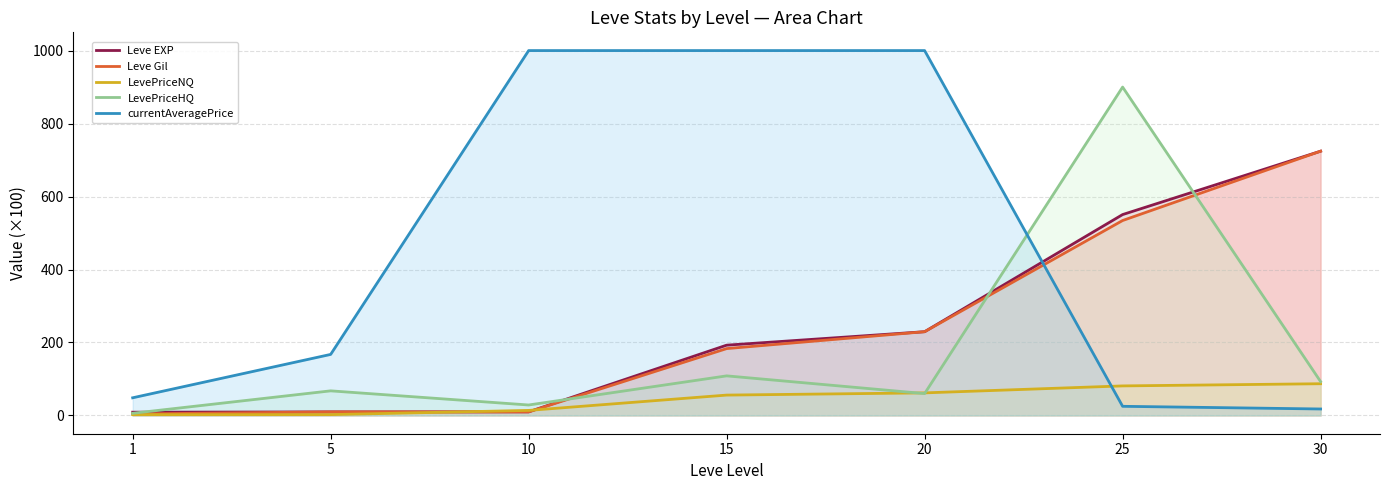

Which has a higher value, 10 or 30?

30